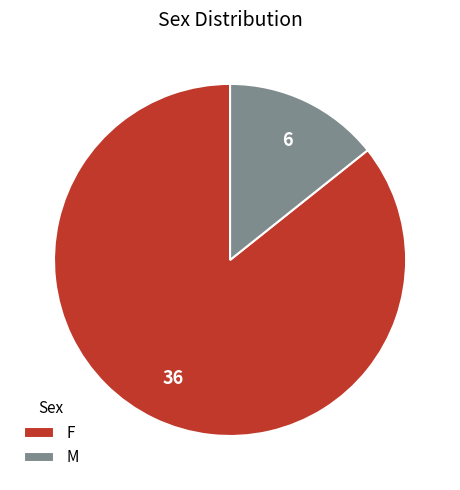

Which category has the smallest portion of the pie?

M